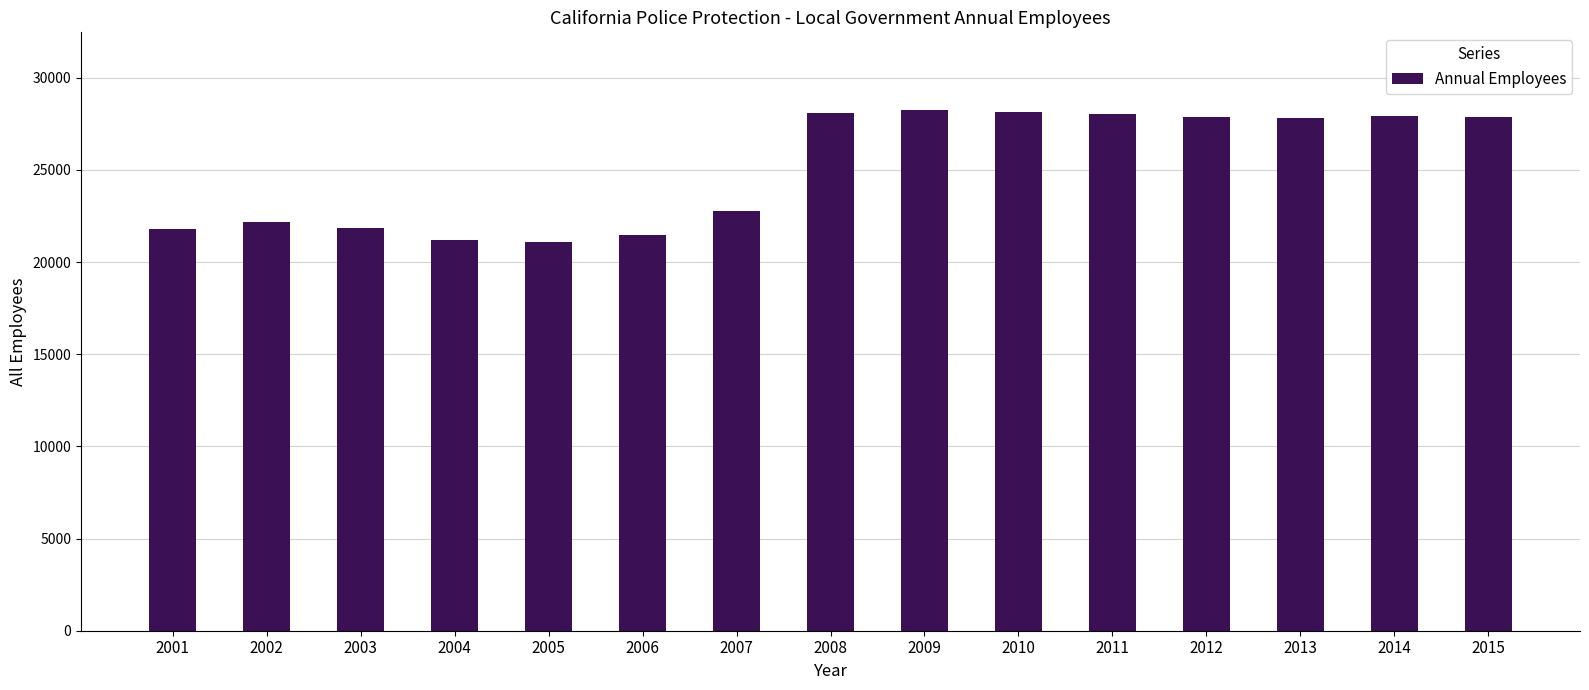

The chart shows a value of 34627 at 2007. True or false?

False